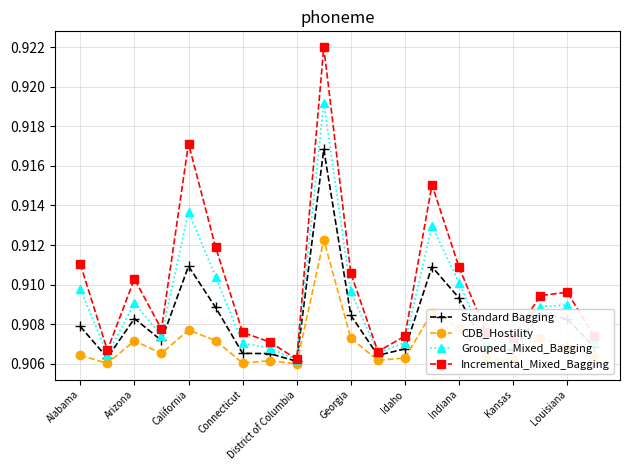

True or false: Grouped_Mixed_Bagging has more than 2 points higher than both neighbors.

True